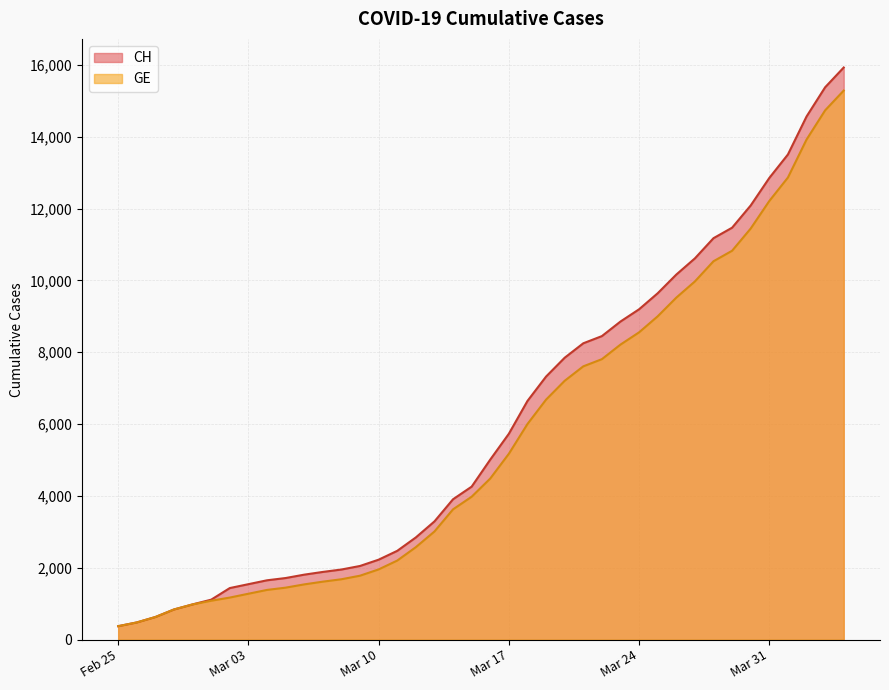

True or false: GE and CH intersect in this chart.

False